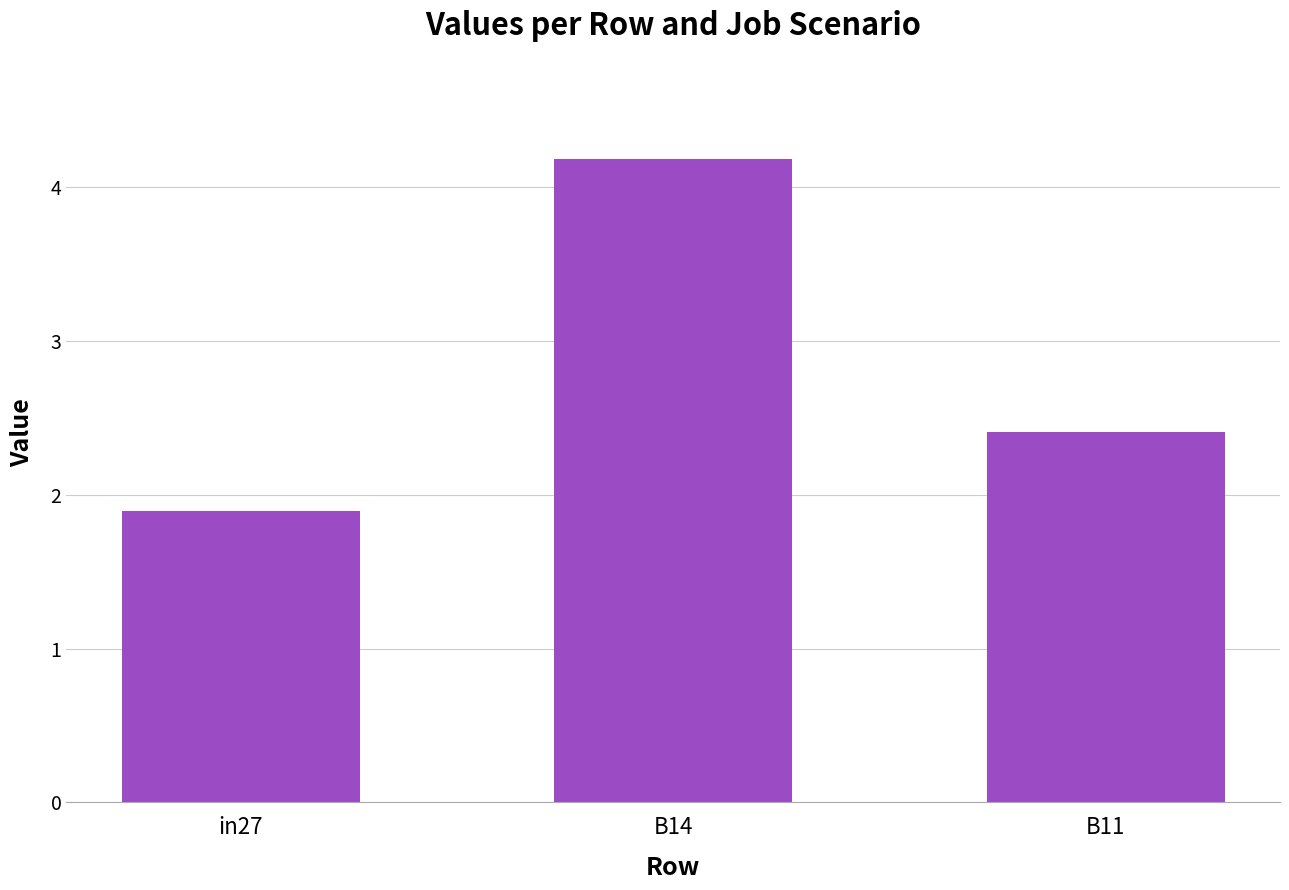

How many distinct data groups are displayed?

1